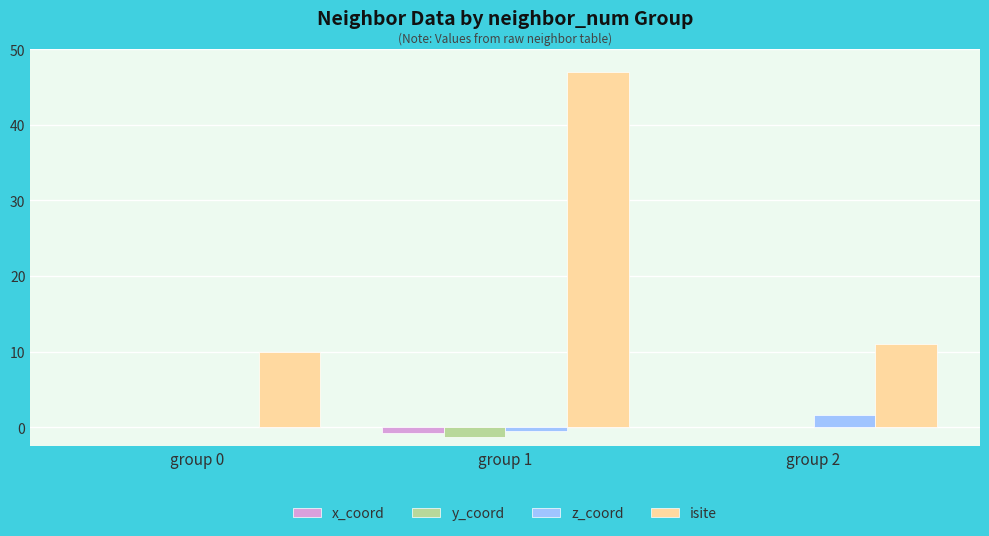

Count the number of categories in the chart.

3